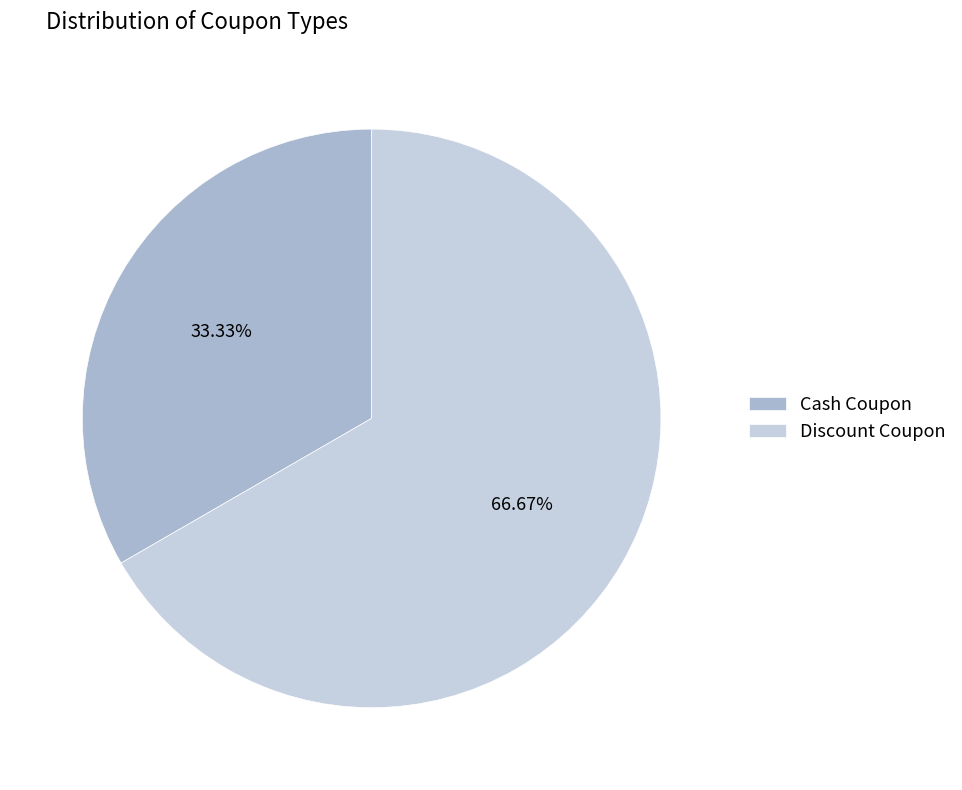

To the nearest percent, what is the difference between the Cash Coupon and Discount Coupon slice percentages?

33%